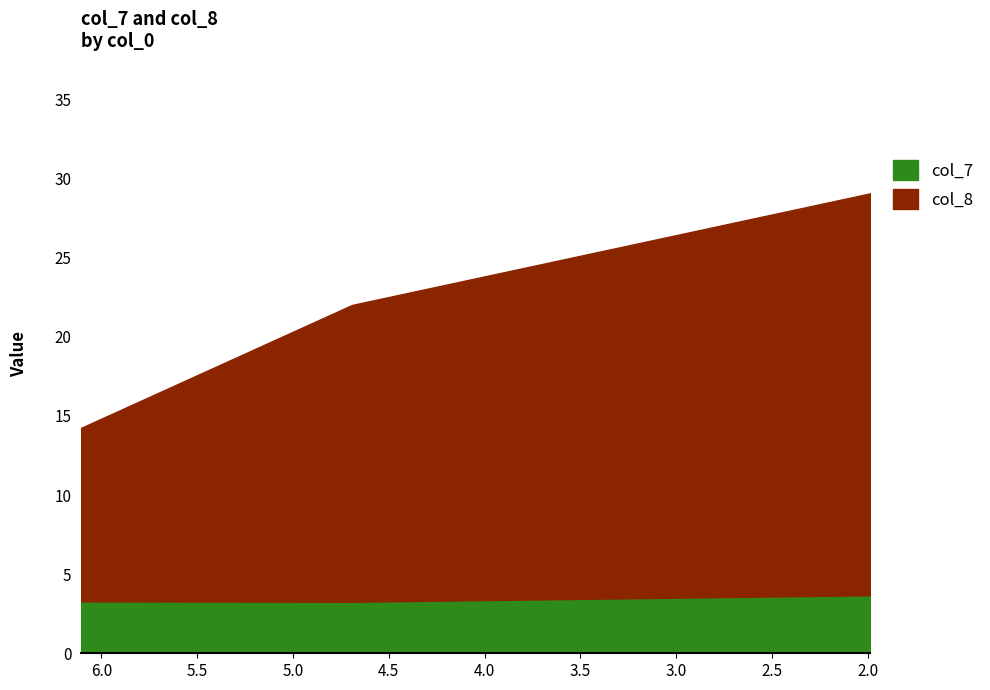

What is the difference between the maximum and minimum values in the col_7 series?

0.4